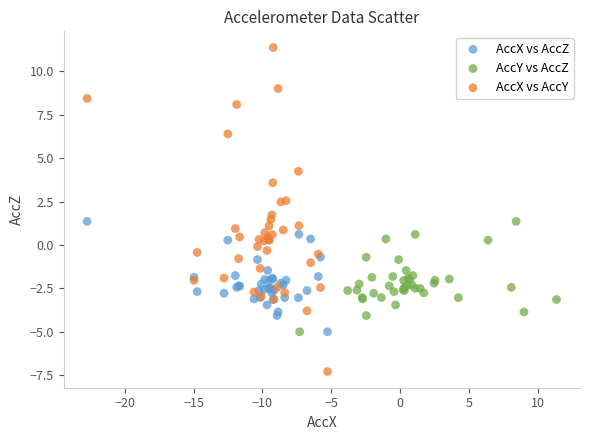

Which series contains the highest Y value?

AccX vs AccY